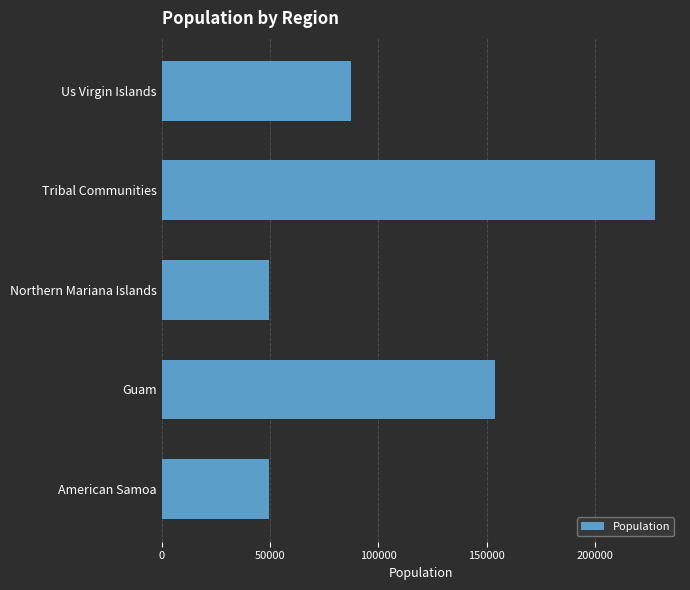

Is it true that the value at Tribal Communities is 227816?

True